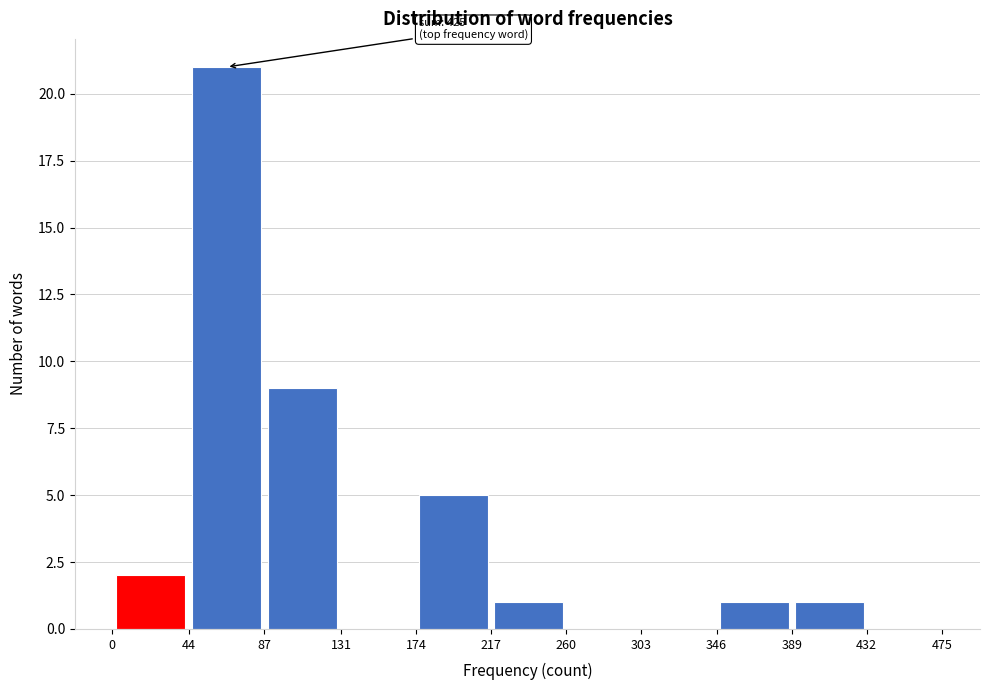

Which range on the x-axis has the tallest bar?

44 to 87